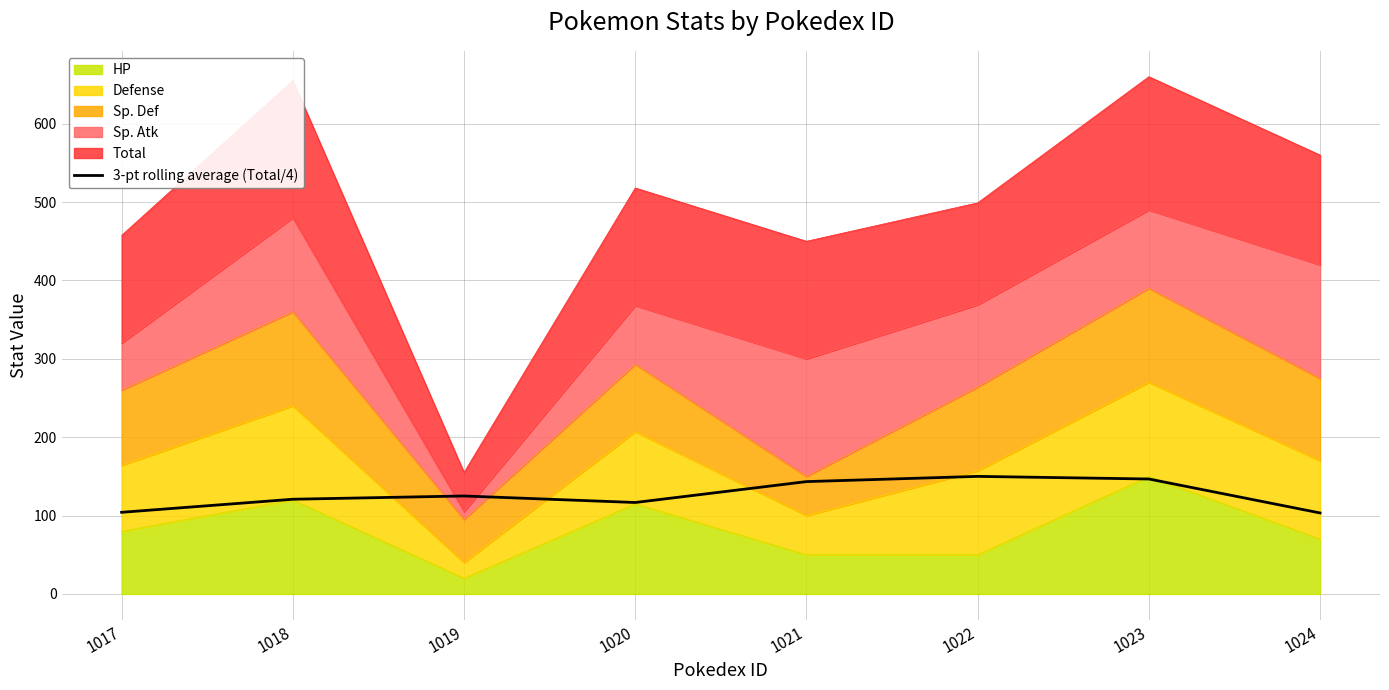

Does the chart have visible grid lines?

Yes